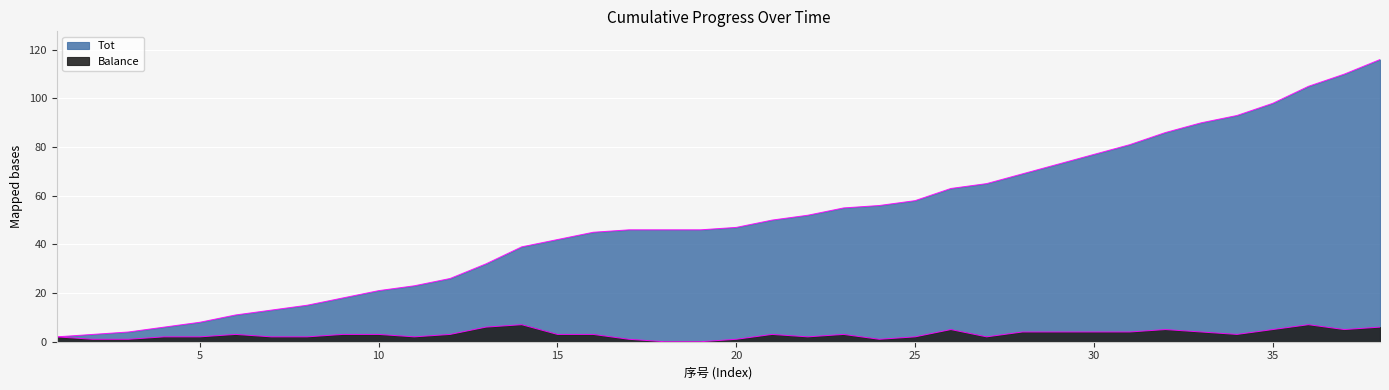

At which category does Balance reach its first local peak?

6